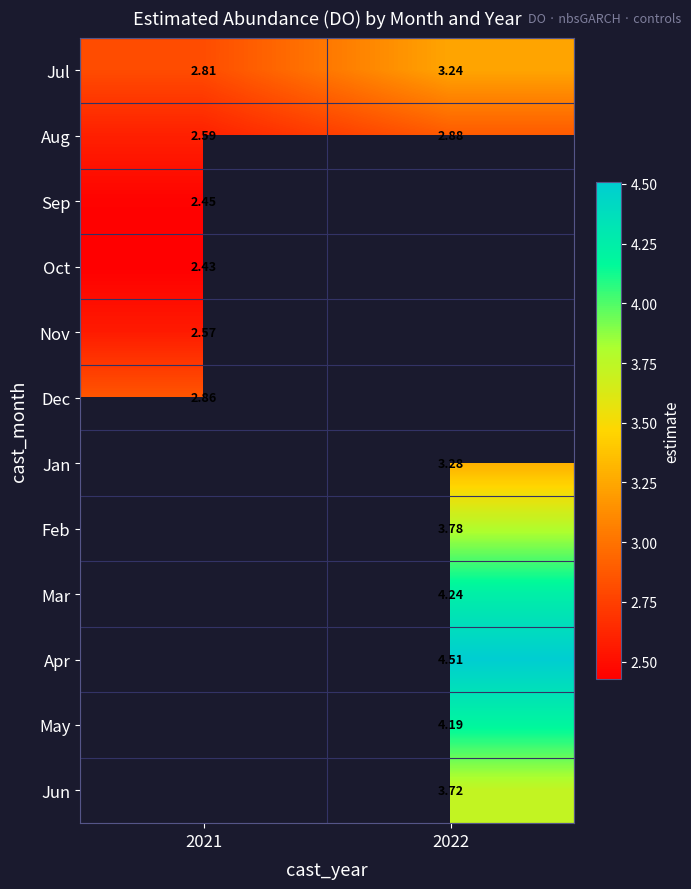

Is it true that Jan equals 4.3 at 2022?

False